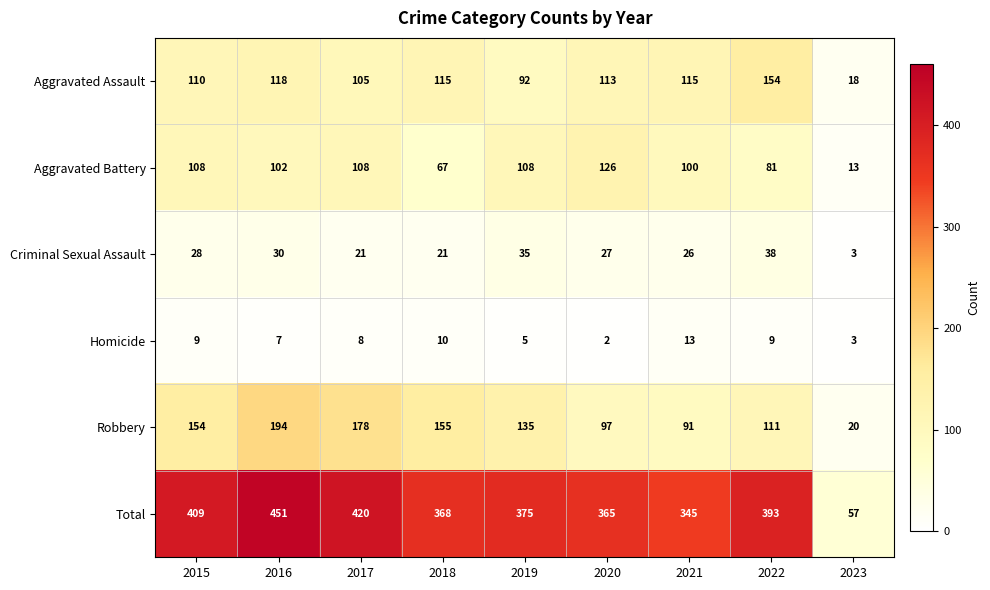

Is it true that Robbery equals 111 at 2022?

True